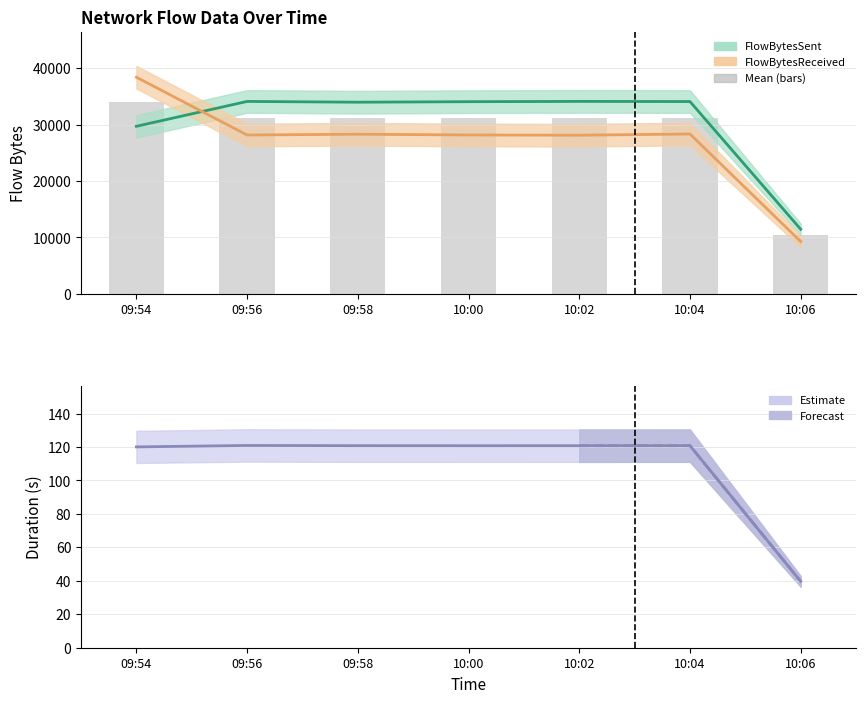

How many data points in Duration are above 120?

6